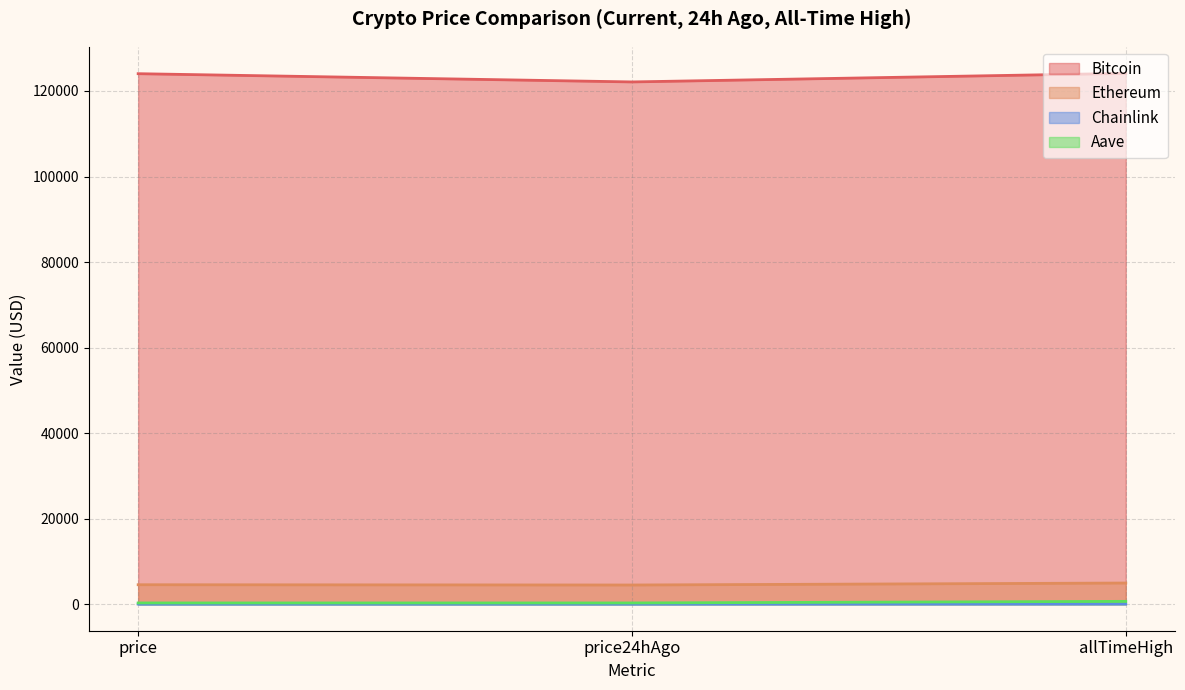

What is the difference between the Aave values at allTimeHigh and price24hAgo?

374.0